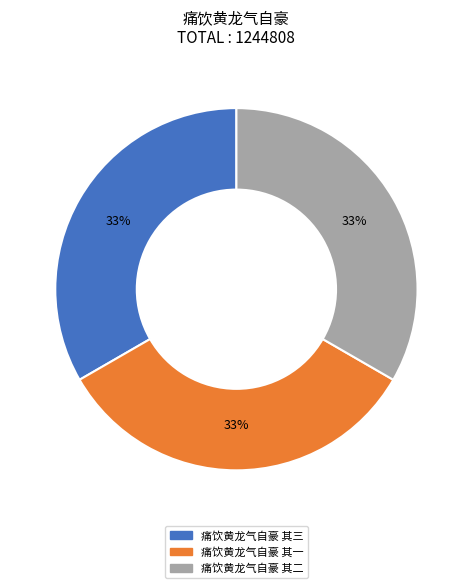

Count the number of slices in the pie.

3